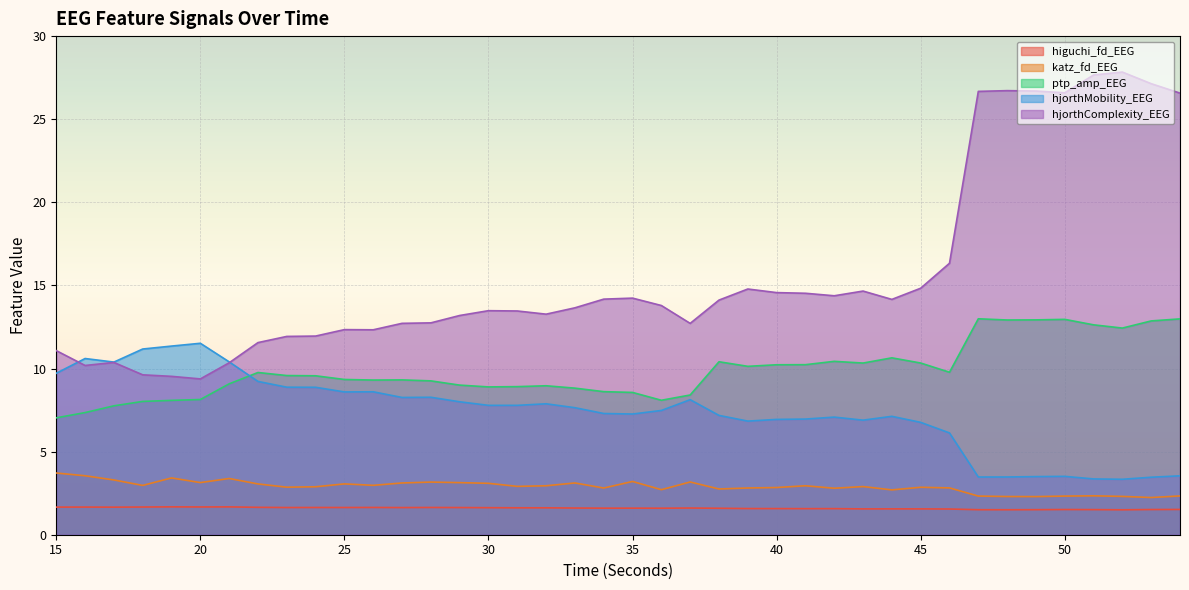

Reading left to right, extract all data points from this chart.

higuchi_fd_EEG: 1.7	1.7	1.7	1.7	1.7	1.7	1.7	1.6	1.6	1.6	1.6	1.6	1.6	1.6	1.6	1.6	1.6	1.6	1.6	1.6	1.6	1.6	1.6	1.6	1.6	1.6	1.6	1.6	1.6	1.6	1.6	1.5	1.5	1.5	1.5	1.5	1.5	1.5	1.5	1.5
katz_fd_EEG: 3.7	3.5	3.3	3.0	3.4	3.1	3.4	3.1	2.9	2.9	3.1	3.0	3.1	3.2	3.1	3.1	2.9	2.9	3.1	2.8	3.2	2.7	3.2	2.8	2.8	2.8	2.9	2.8	2.9	2.7	2.9	2.8	2.3	2.3	2.3	2.3	2.3	2.3	2.2	2.3
ptp_amp_EEG: 7.0	7.3	7.8	8.0	8.1	8.1	9.1	9.8	9.6	9.6	9.3	9.3	9.3	9.3	9.0	8.9	8.9	9.0	8.8	8.6	8.6	8.1	8.4	10.4	10.1	10.2	10.2	10.4	10.3	10.6	10.3	9.8	13.0	12.9	12.9	13.0	12.6	12.4	12.9	13.0
hjorthMobility_EEG: 9.7	10.6	10.4	11.2	11.3	11.5	10.4	9.2	8.9	8.9	8.6	8.6	8.3	8.3	8.0	7.8	7.8	7.9	7.6	7.3	7.3	7.5	8.1	7.2	6.8	6.9	7.0	7.1	6.9	7.1	6.8	6.1	3.5	3.5	3.5	3.5	3.4	3.3	3.5	3.5
hjorthComplexity_EEG: 11.1	10.2	10.4	9.6	9.5	9.4	10.3	11.6	11.9	12.0	12.3	12.3	12.7	12.7	13.2	13.5	13.5	13.3	13.7	14.2	14.2	13.8	12.7	14.1	14.8	14.6	14.5	14.4	14.7	14.2	14.8	16.3	26.7	26.7	26.7	26.6	27.7	27.8	27.1	26.6